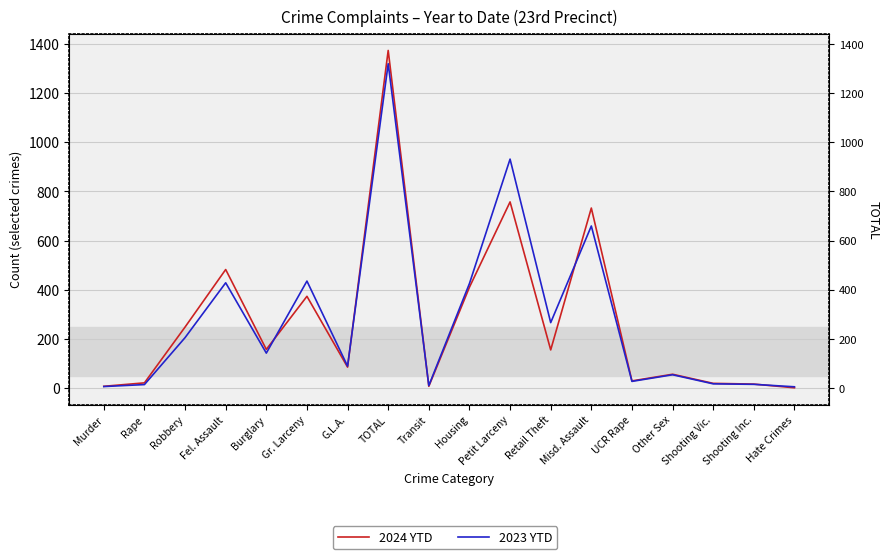

What is the difference between the 2024 YTD values at Robbery and Shooting Inc.?

232